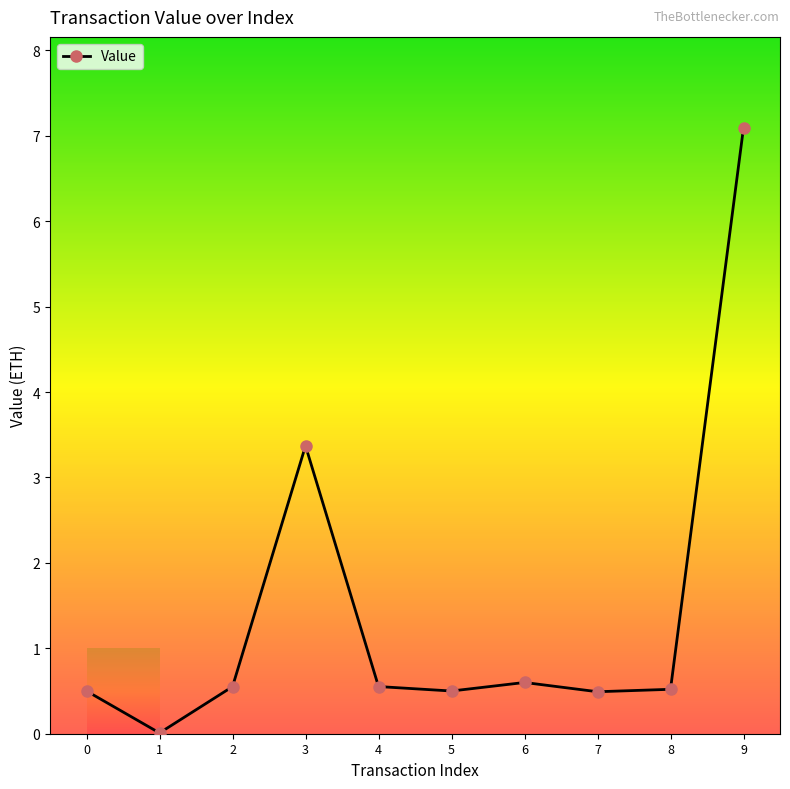

What is the change in value from 2 to 7?

-0.1